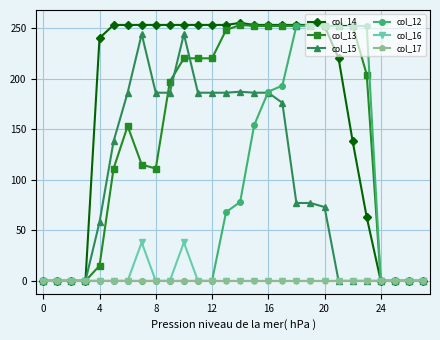

Which series has the largest total across all categories?

col_14